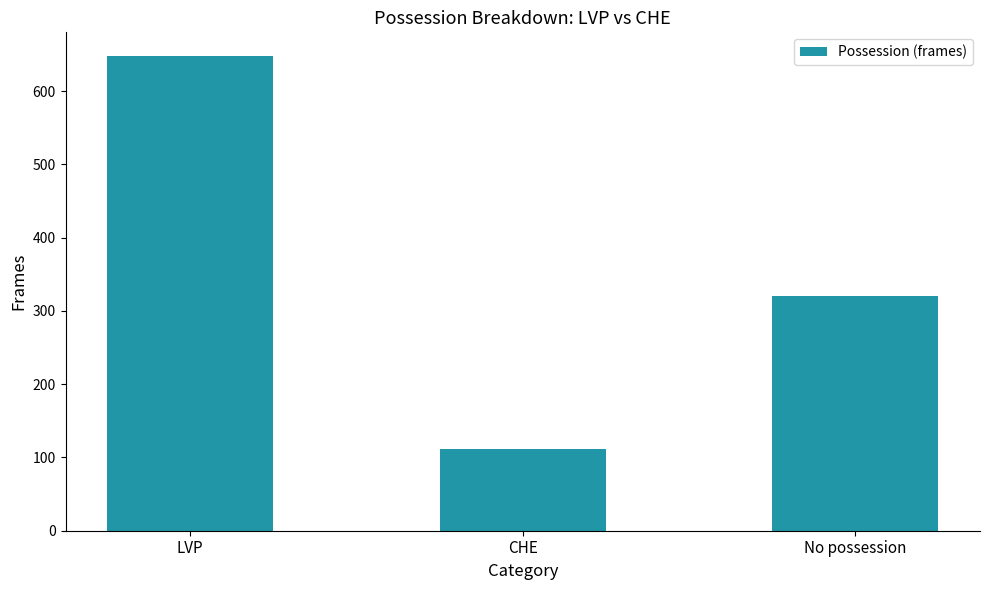

What is the value of the 2nd bar from the left?

112